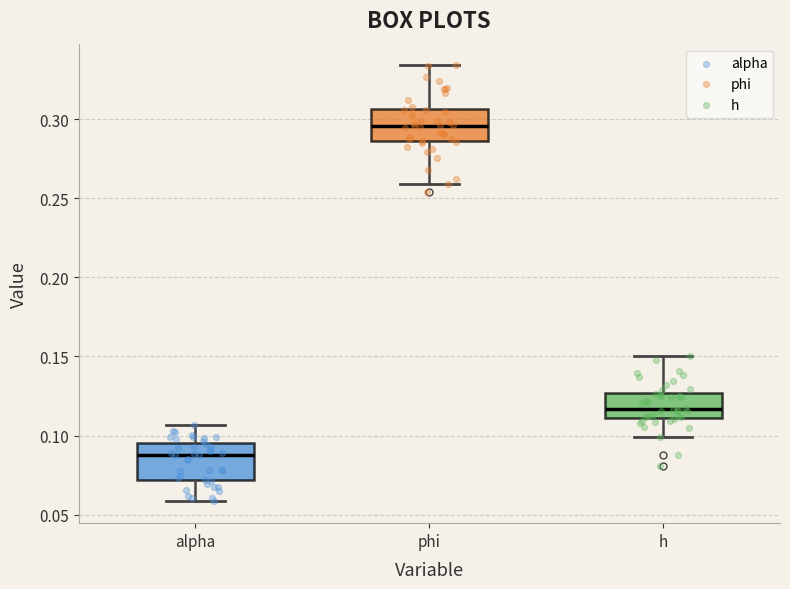

Which box's median line is the highest?

phi